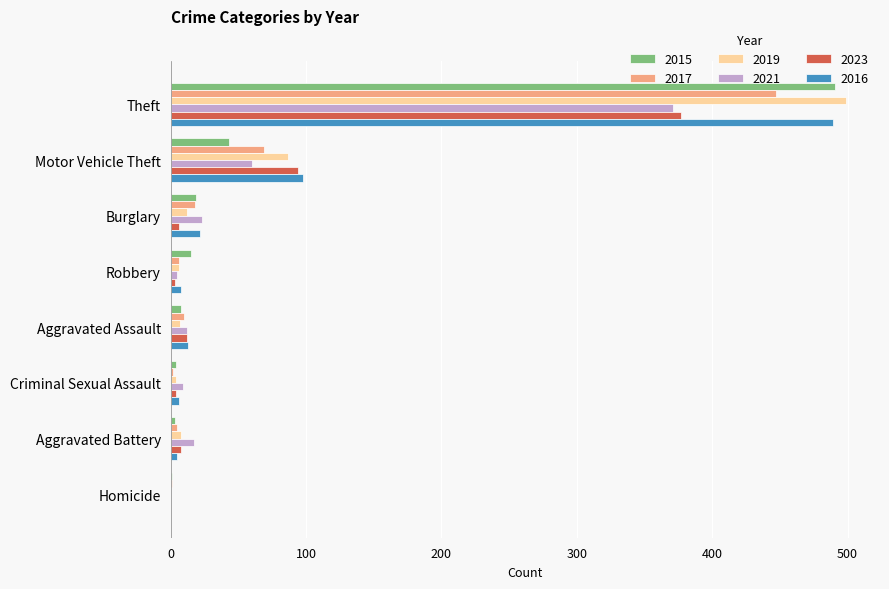

At which label does 2019 reach its peak?

Theft